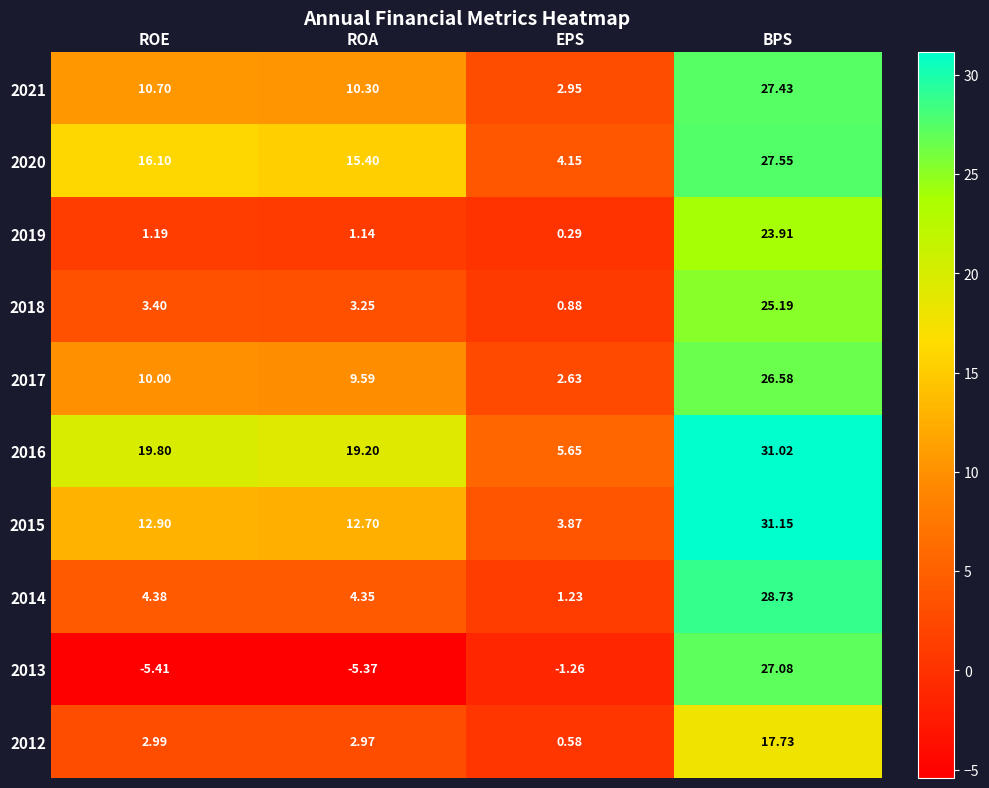

Is the value of 2014 at ROA greater than the value of 2017 at EPS?

Yes